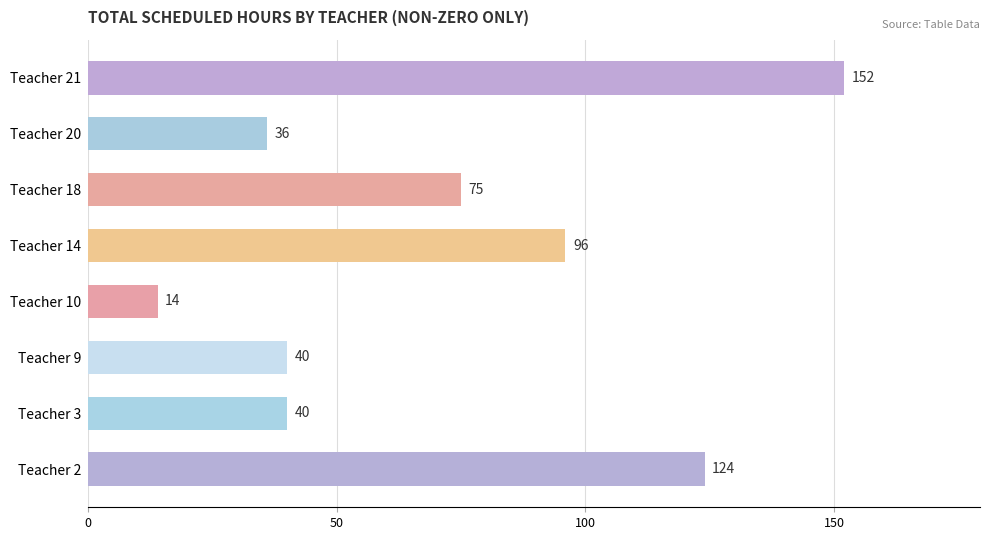

At which label is the value closest to 83?

Teacher 18